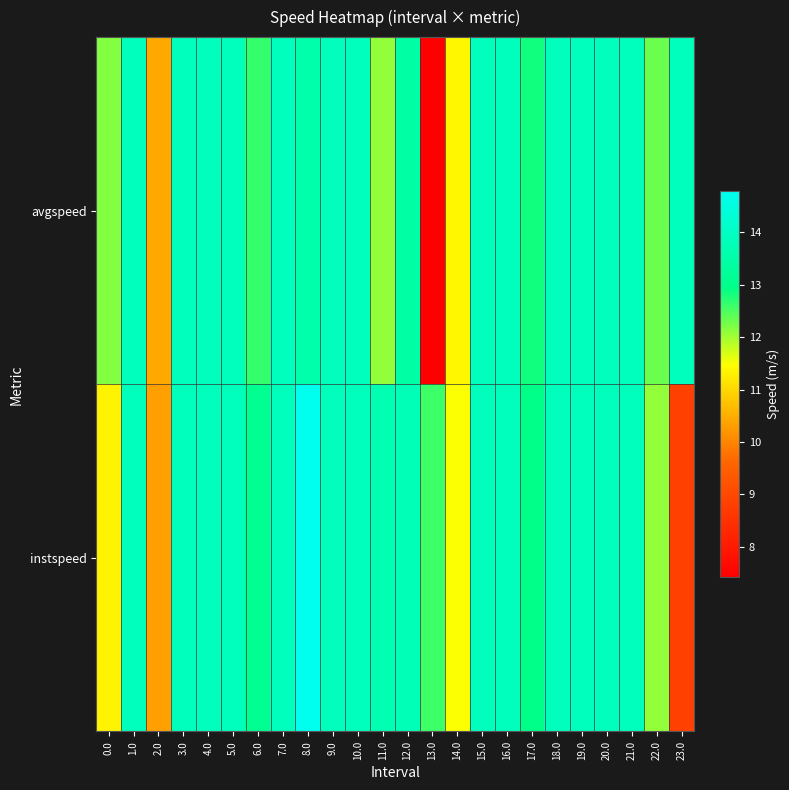

Reading left to right, transcribe all the data shown in this chart.

instspeed: 0.0=11.3	1.0=13.9	2.0=10.3	3.0=13.9	4.0=13.9	5.0=13.9	6.0=13.1	7.0=13.9	8.0=14.8	9.0=13.9	10.0=13.9	11.0=13.7	12.0=13.8	13.0=12.6	14.0=11.5	15.0=13.9	16.0=13.9	17.0=13.0	18.0=13.9	19.0=13.9	20.0=13.9	21.0=13.9	22.0=12.1	23.0=8.8
avgspeed: 0.0=12.2	1.0=13.9	2.0=10.4	3.0=13.9	4.0=13.9	5.0=13.9	6.0=12.6	7.0=13.9	8.0=13.6	9.0=13.9	10.0=13.9	11.0=12.1	12.0=13.5	13.0=7.4	14.0=11.4	15.0=13.9	16.0=13.9	17.0=12.8	18.0=13.9	19.0=13.9	20.0=13.9	21.0=13.9	22.0=12.3	23.0=13.9